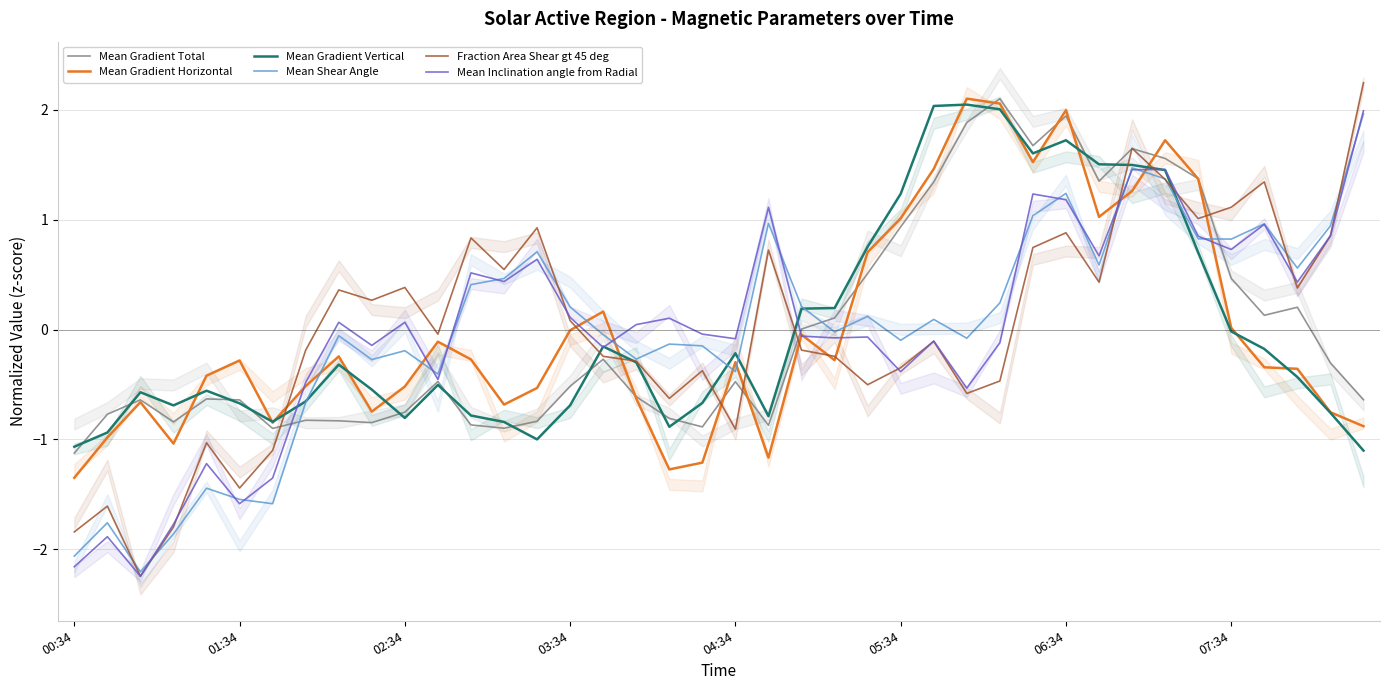

Count the number of data series in this chart.

6